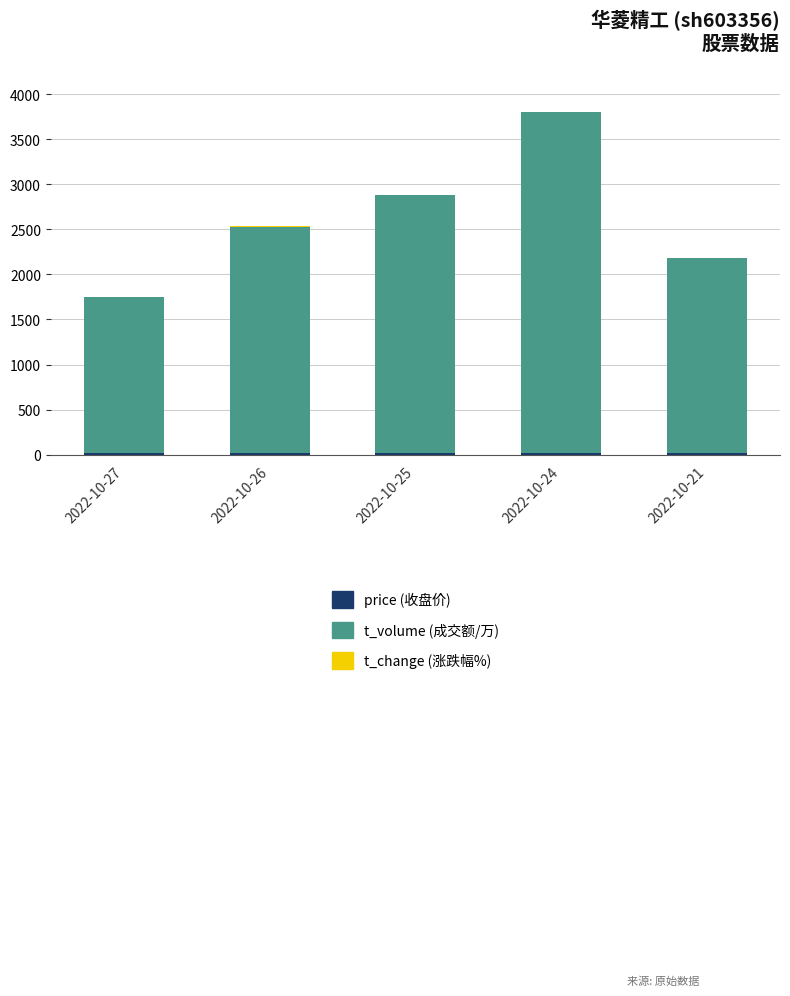

At which category is the sum across all series the highest?

2022-10-24